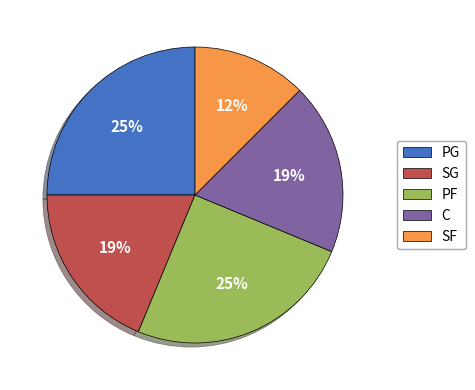

To the nearest percent, what portion does SG represent?

19%